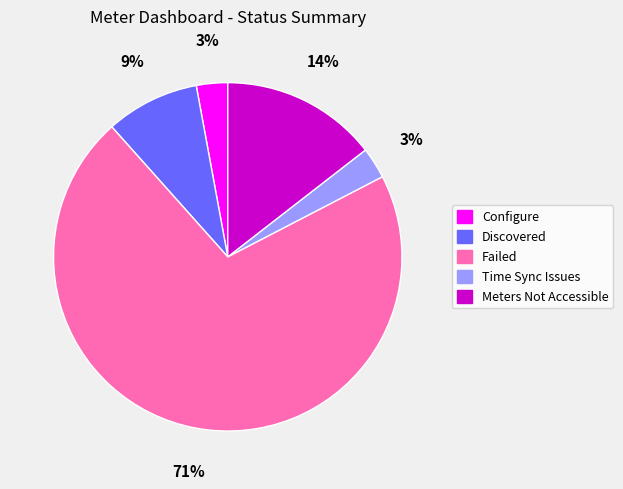

Is it true that Meters Not Accessible is 20% of the pie?

False